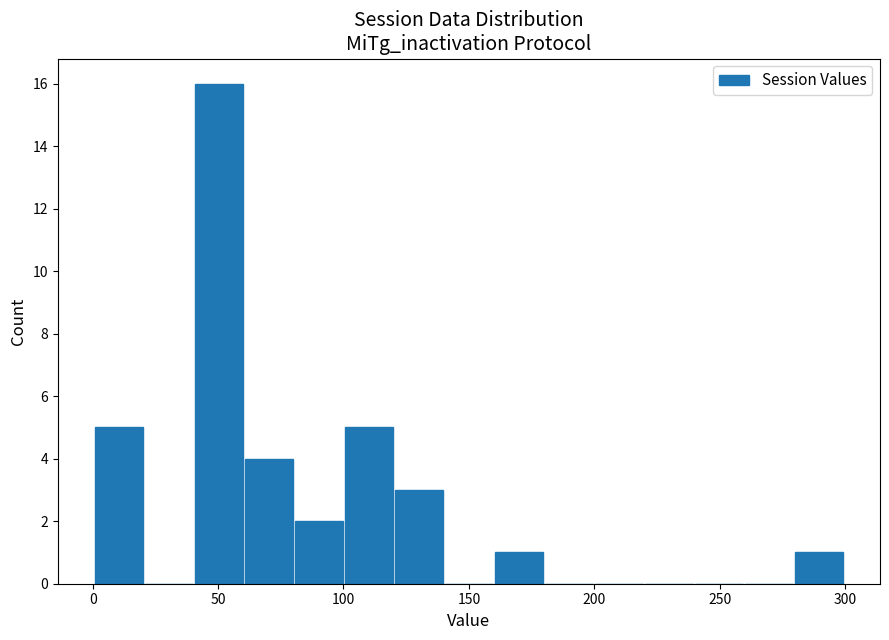

Around what value on the x-axis is the tallest bar? Give the approximate position of its centre, as read against the axis.

50